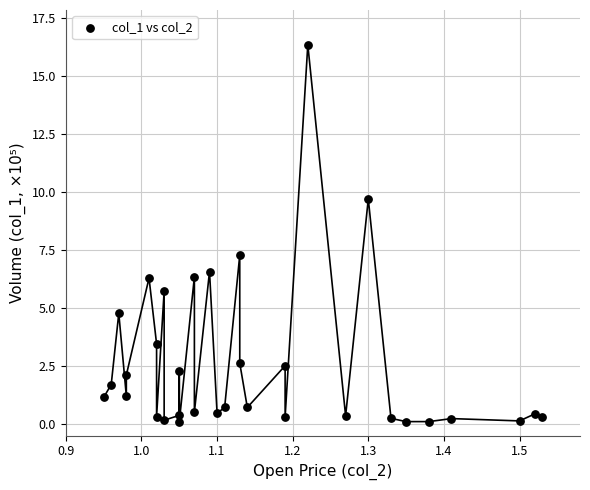

What Y value in the scatter plot is closest to 8?

7.3